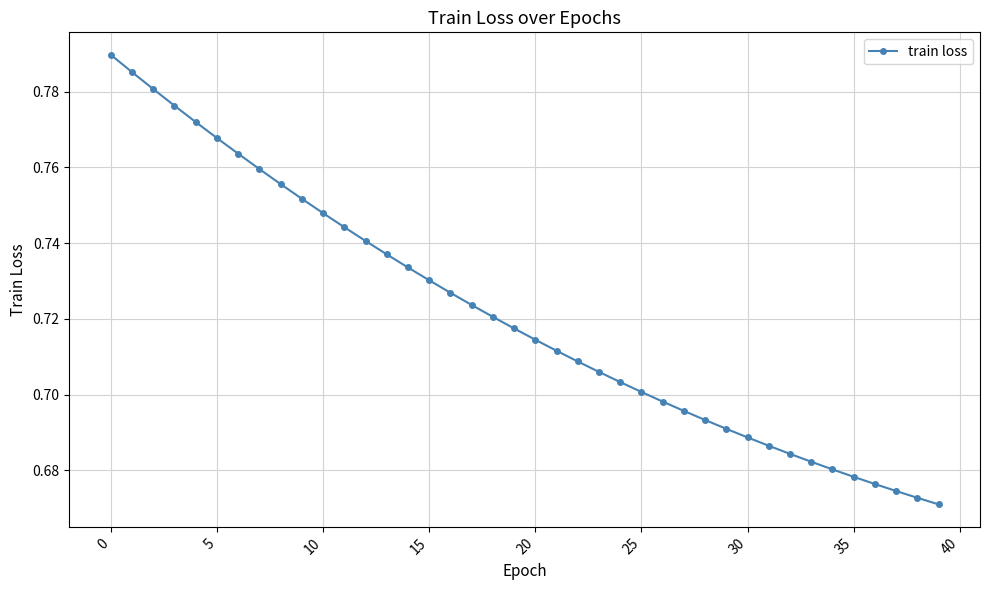

How many values are between 0 and 1?

40